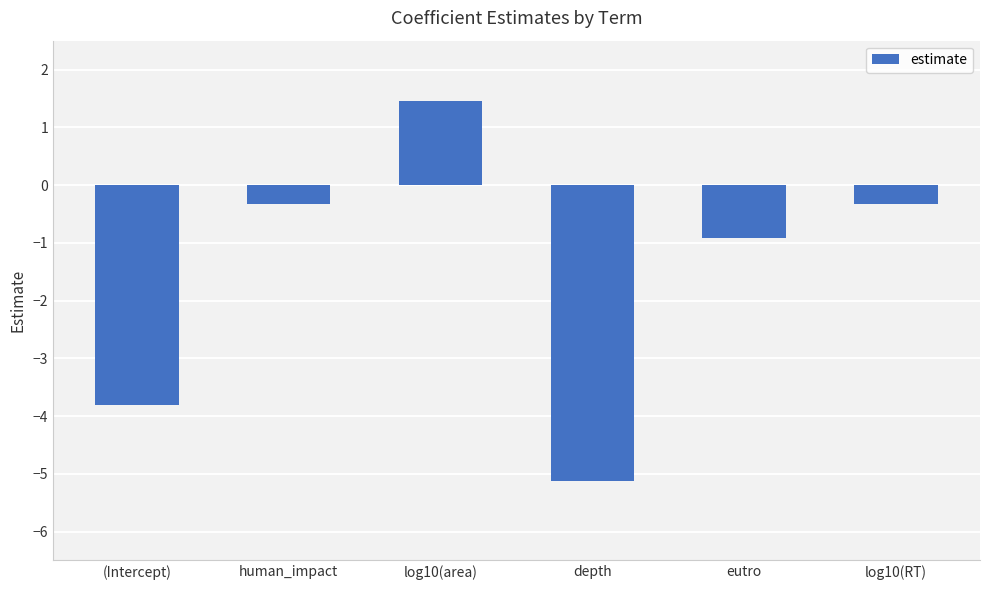

What is the label of the 5th bar from the right?

human_impact